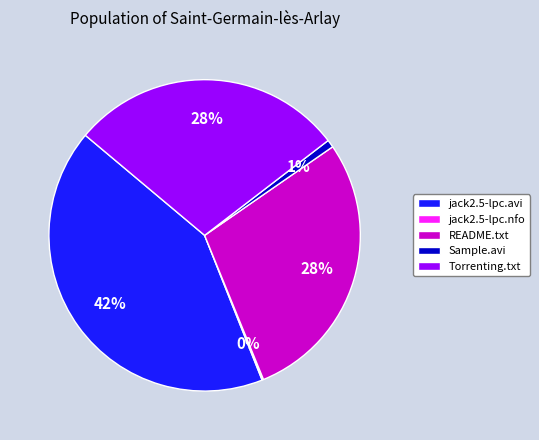

To the nearest percent, what portion does jack2.5-lpc.avi represent?

42%